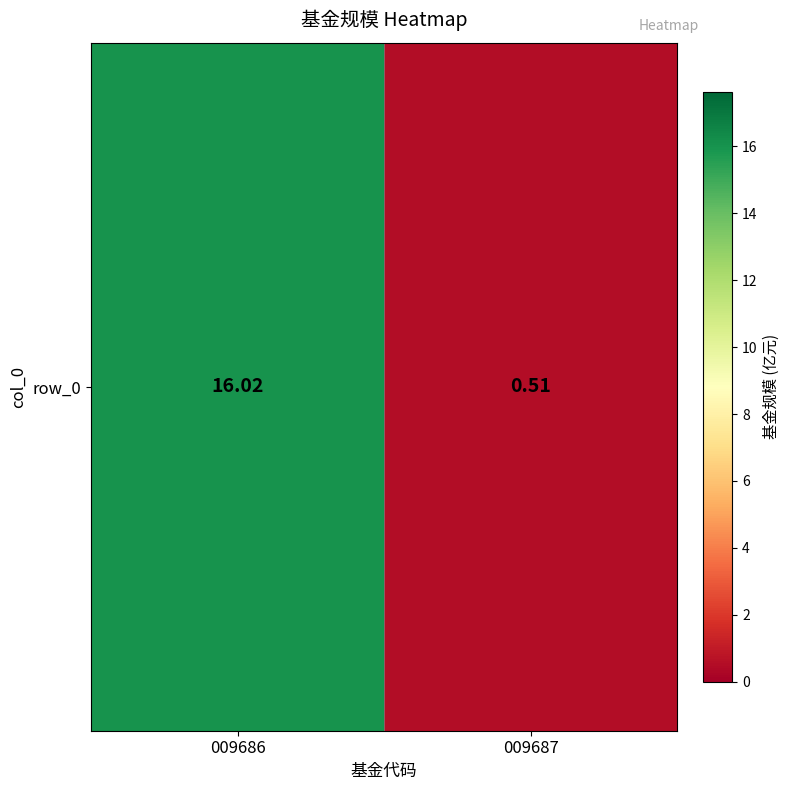

What is the sum of the values at 009686 and 009687?

16.5